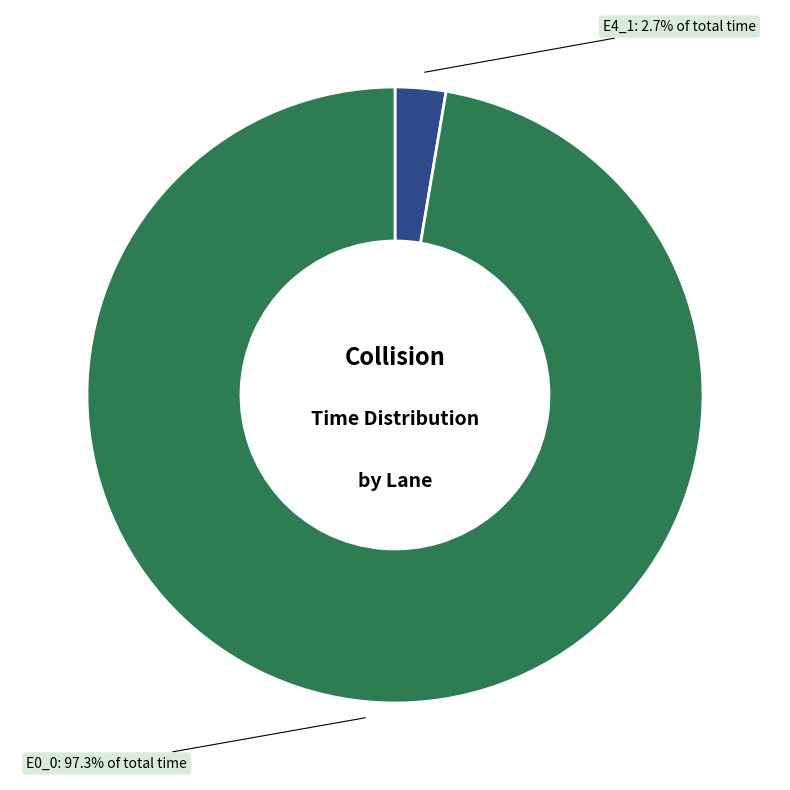

Rank the categories by value from lowest to highest.

E4_1, E0_0